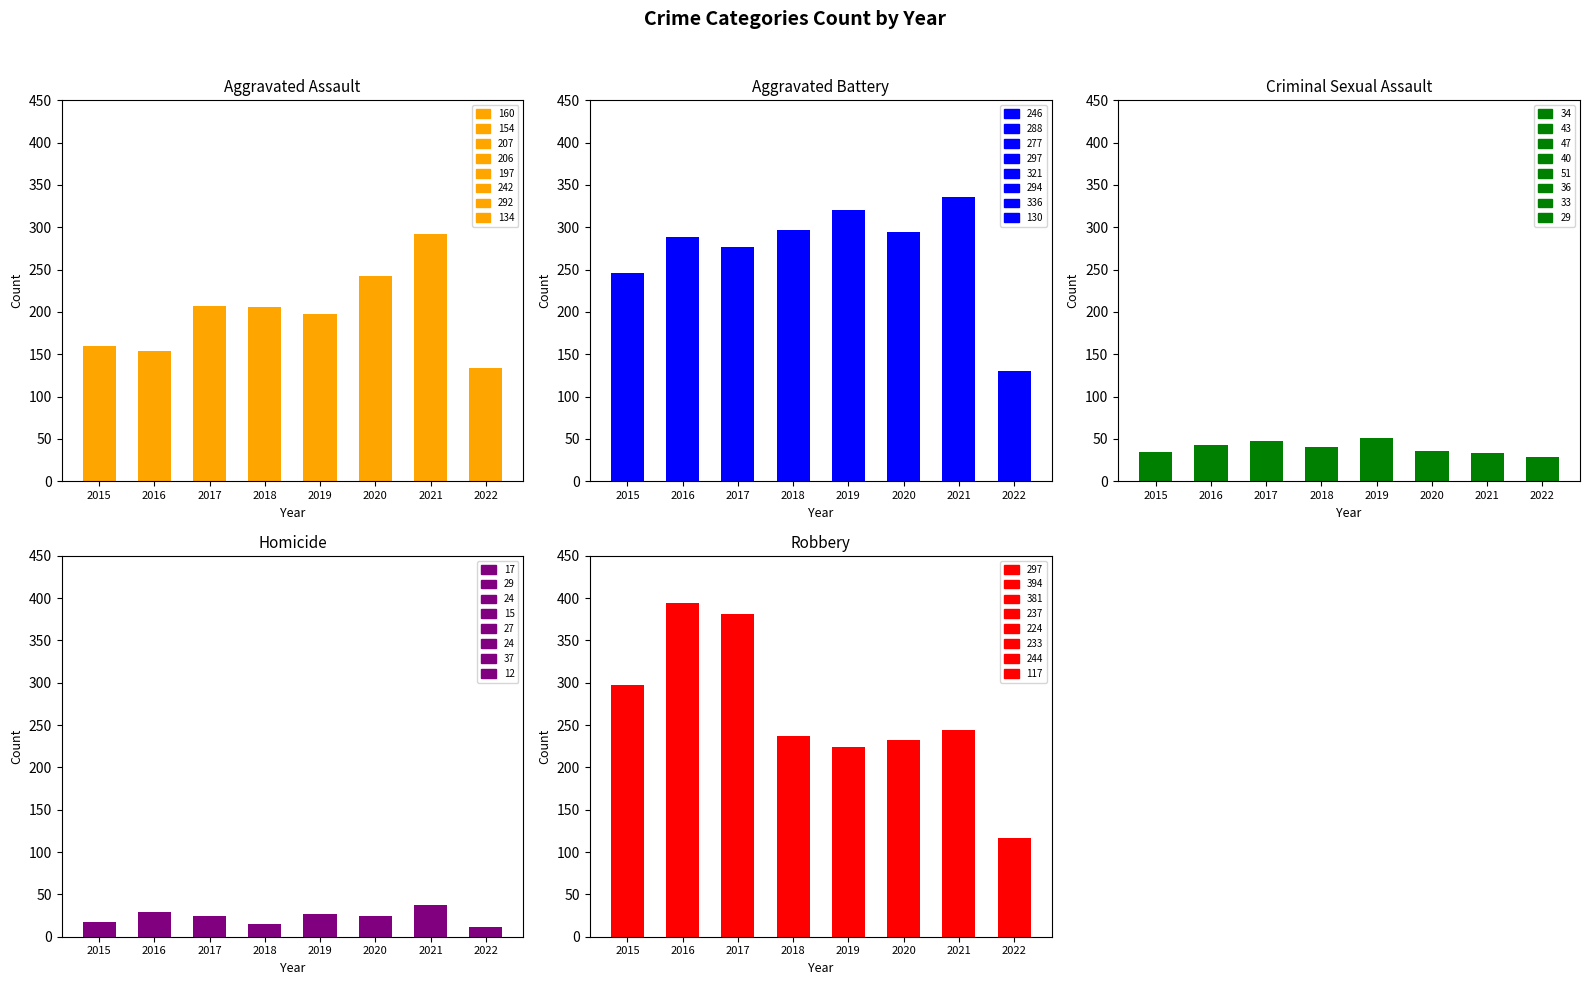

What is the value of the Criminal Sexual Assault bar at the 3rd from the left?

47